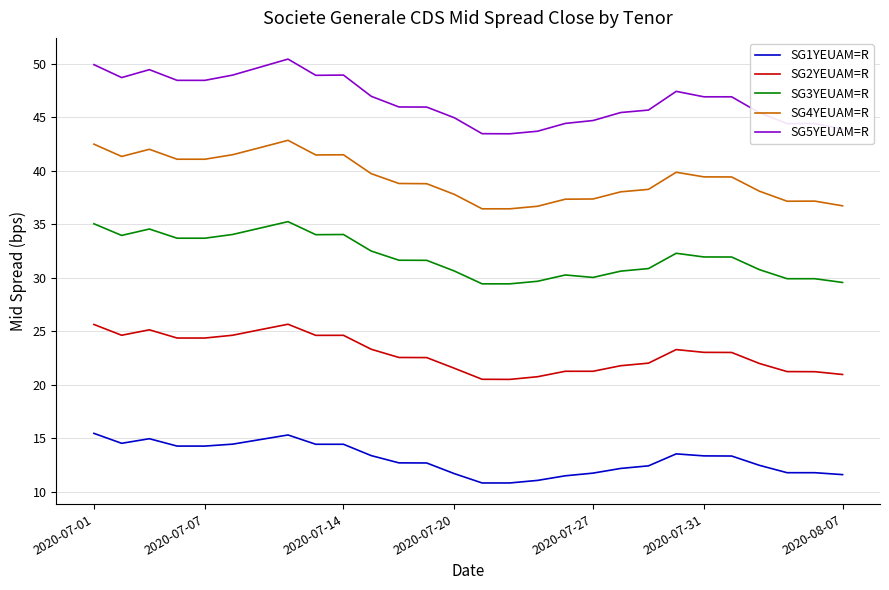

Which series has the widest spread of values?

SG5YEUAM=R